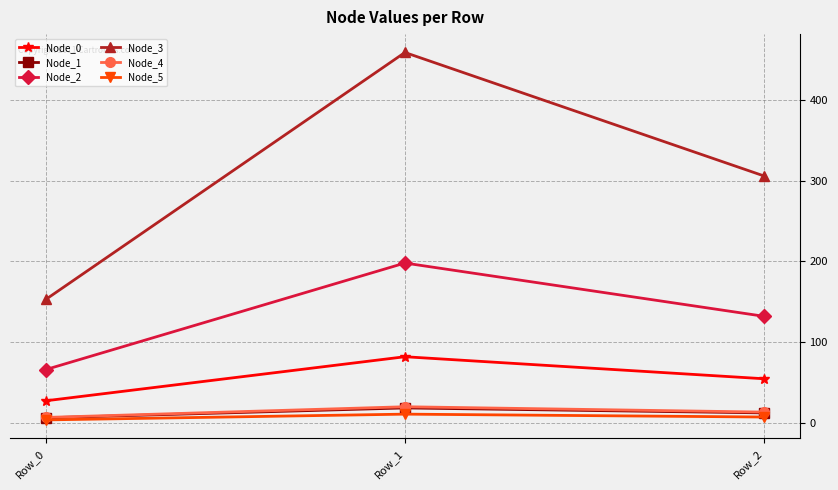

Reading right to left, what are all the values shown in this chart?

Node_0: Row_2=54.6	Row_1=81.8	Row_0=27.3
Node_1: Row_2=12.3	Row_1=18.4	Row_0=6.1
Node_2: Row_2=131.9	Row_1=197.9	Row_0=66.0
Node_3: Row_2=305.8	Row_1=458.7	Row_0=152.9
Node_4: Row_2=13.3	Row_1=19.9	Row_0=6.6
Node_5: Row_2=7.1	Row_1=10.7	Row_0=3.6